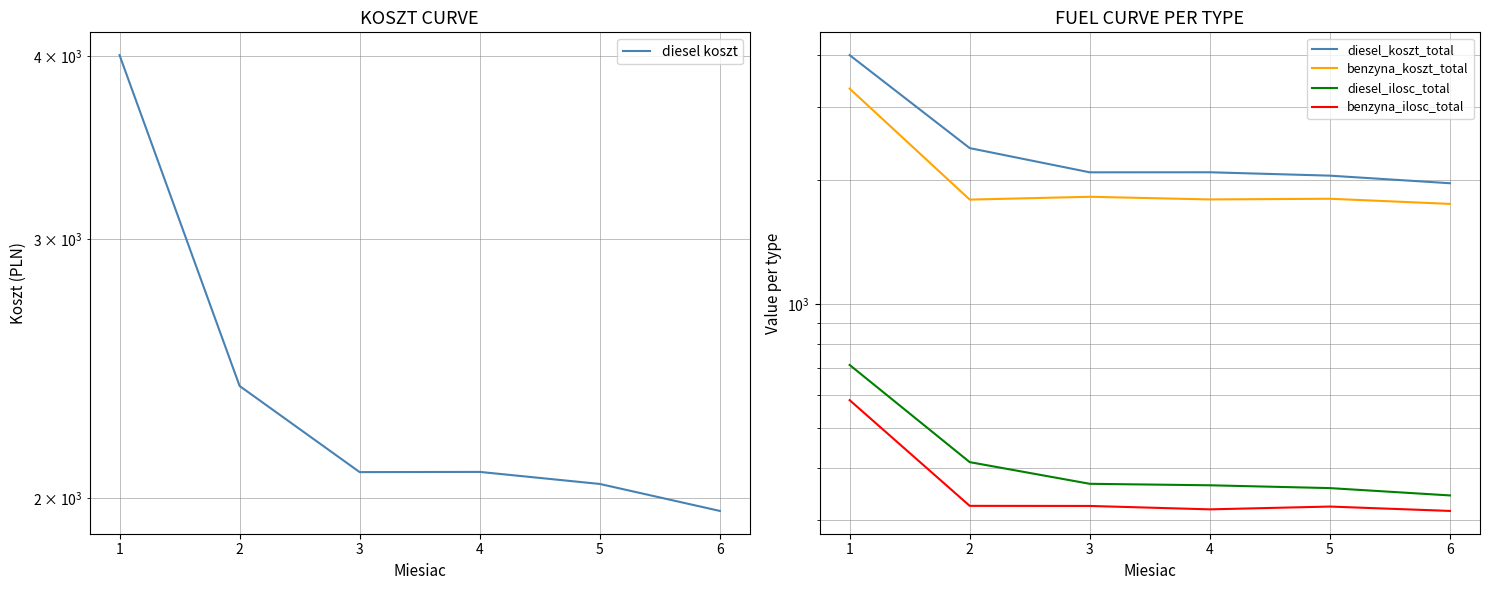

What is the maximum value shown in the chart?

4004.1